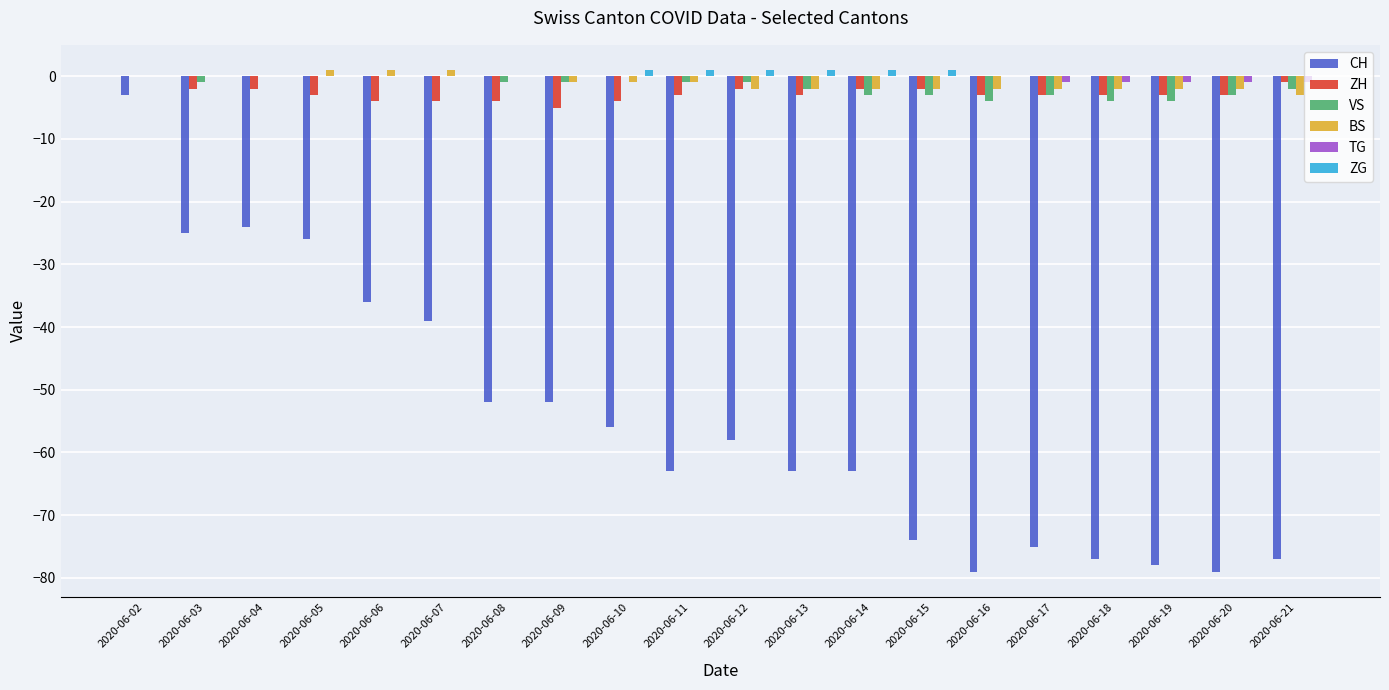

What is the sum of all CH values?

-1099